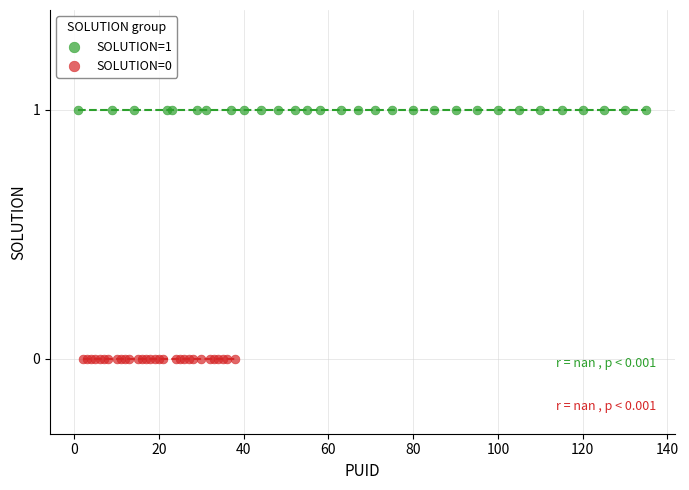

Which series reaches the maximum Y coordinate?

SOLUTION=1